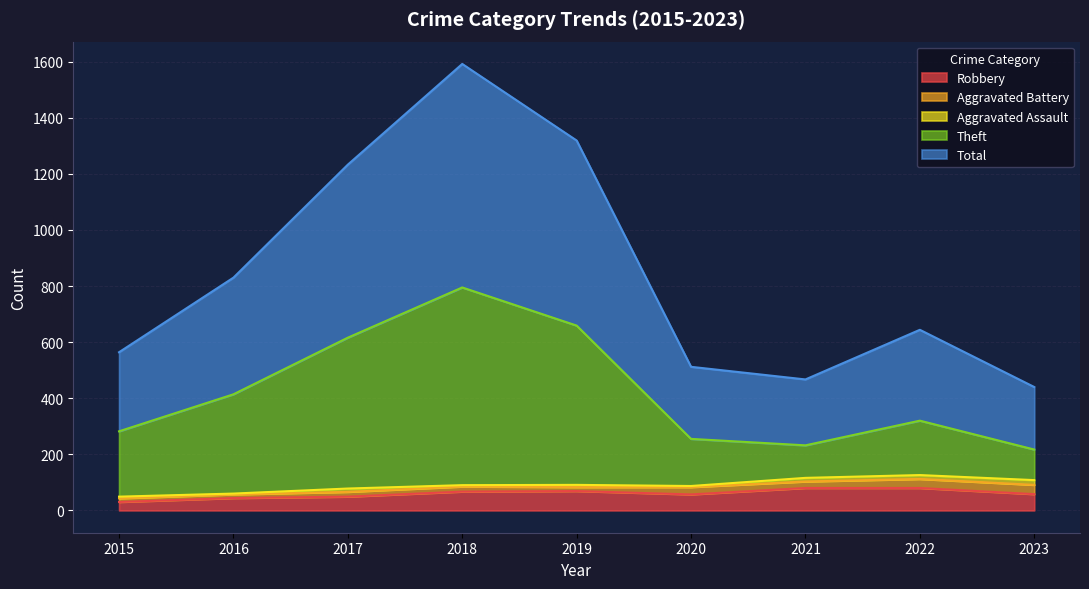

What is the spread (max minus min) of values at 2016?

786